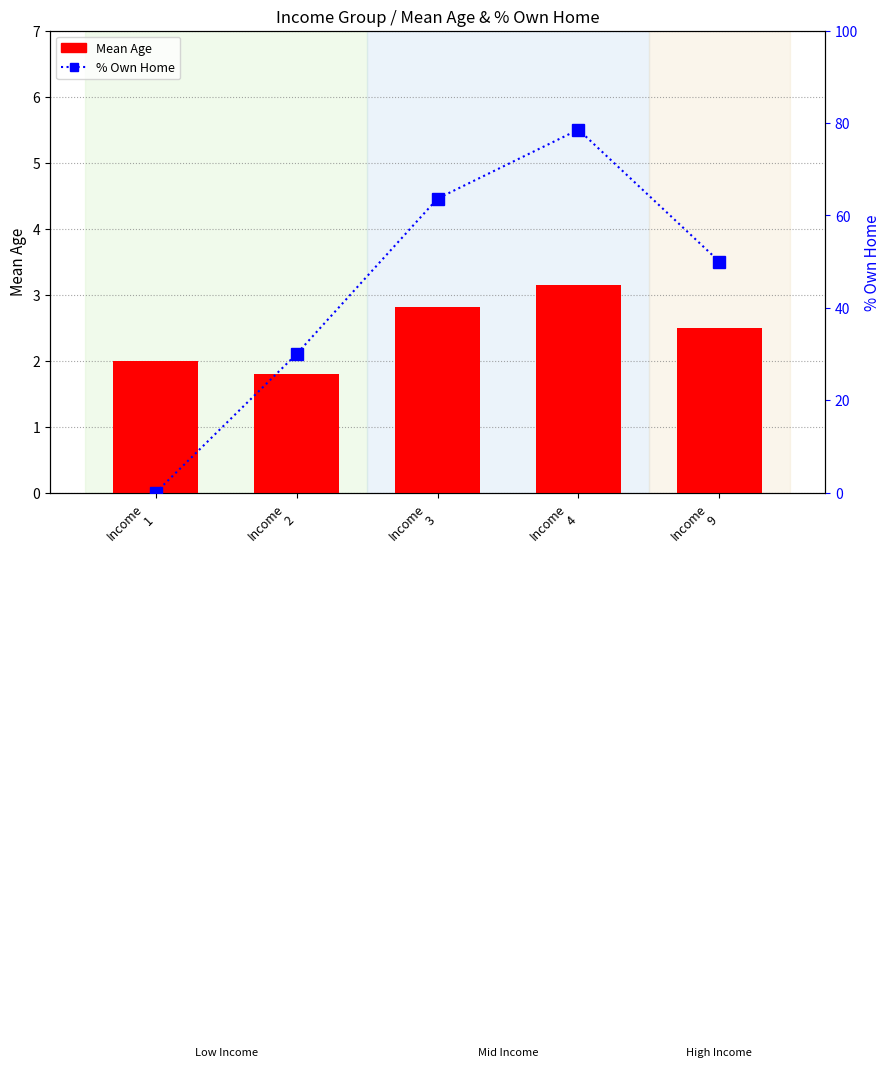

What is the maximum value shown in the chart?

78.6